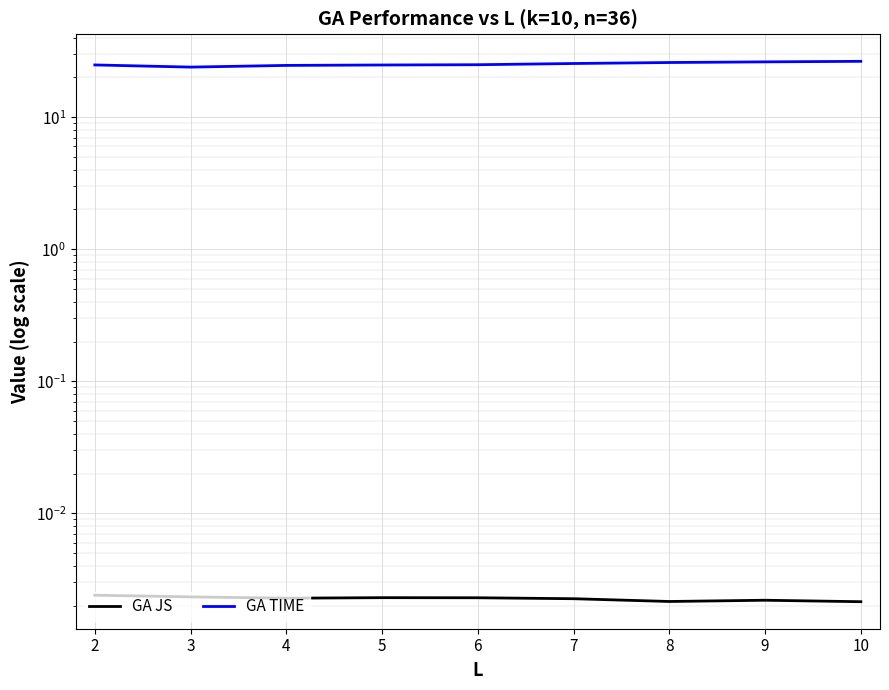

Is the value of GA TIME at 6 greater than the value of GA JS at 2?

Yes